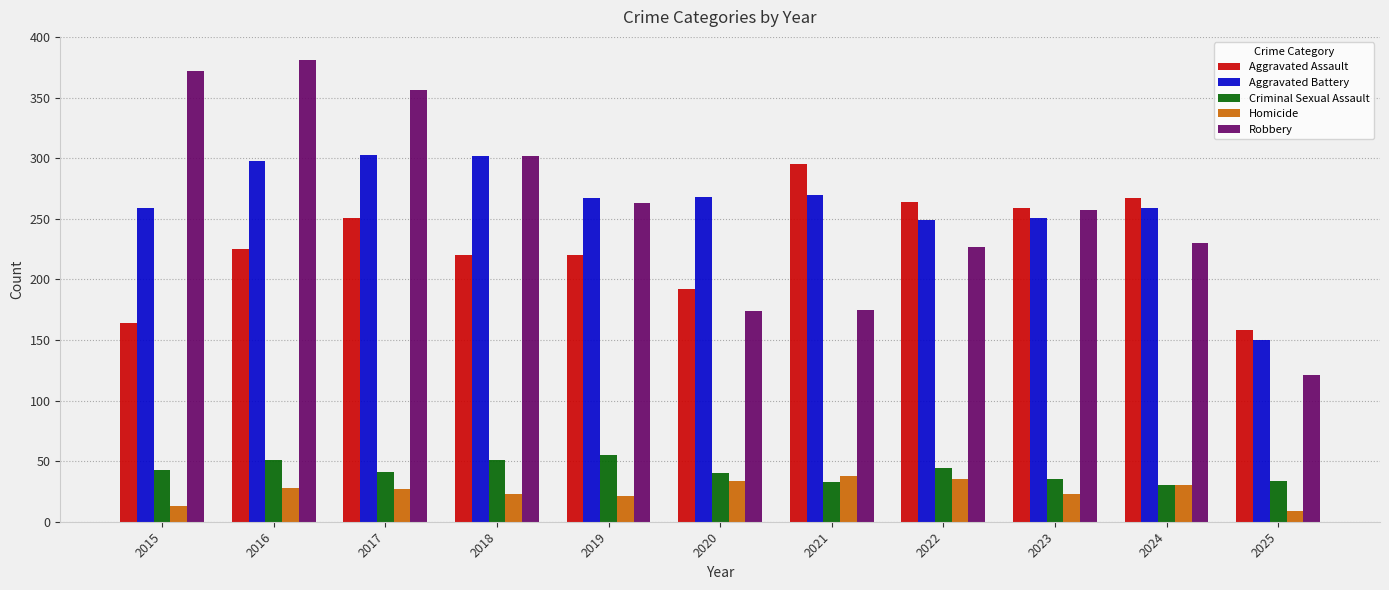

Is the value of Robbery at 2015 greater than the value of Homicide at 2021?

Yes